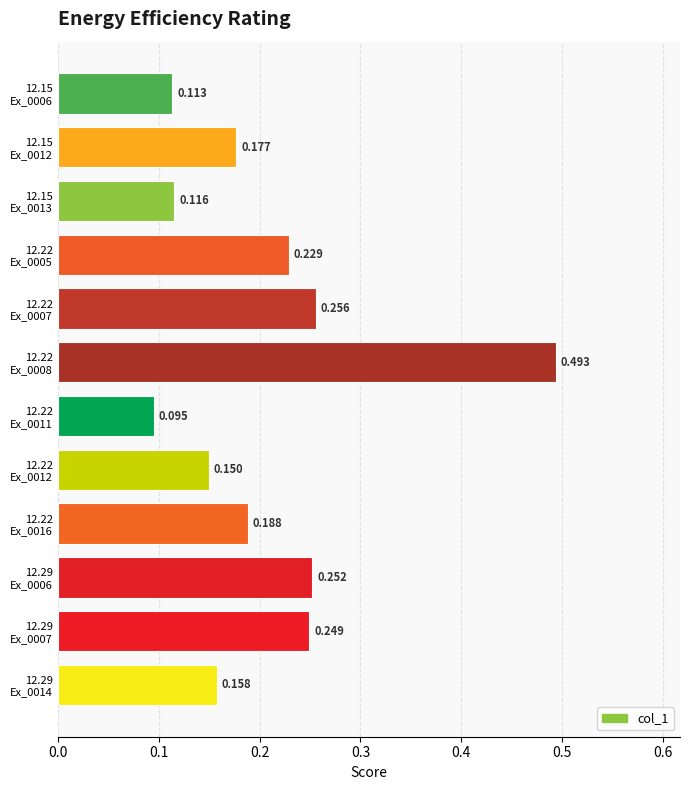

Rank the categories by value from lowest to highest.

12.22
Ex_0011, 12.15
Ex_0006, 12.15
Ex_0013, 12.22
Ex_0012, 12.29
Ex_0014, 12.15
Ex_0012, 12.22
Ex_0016, 12.22
Ex_0005, 12.29
Ex_0007, 12.29
Ex_0006, 12.22
Ex_0007, 12.22
Ex_0008